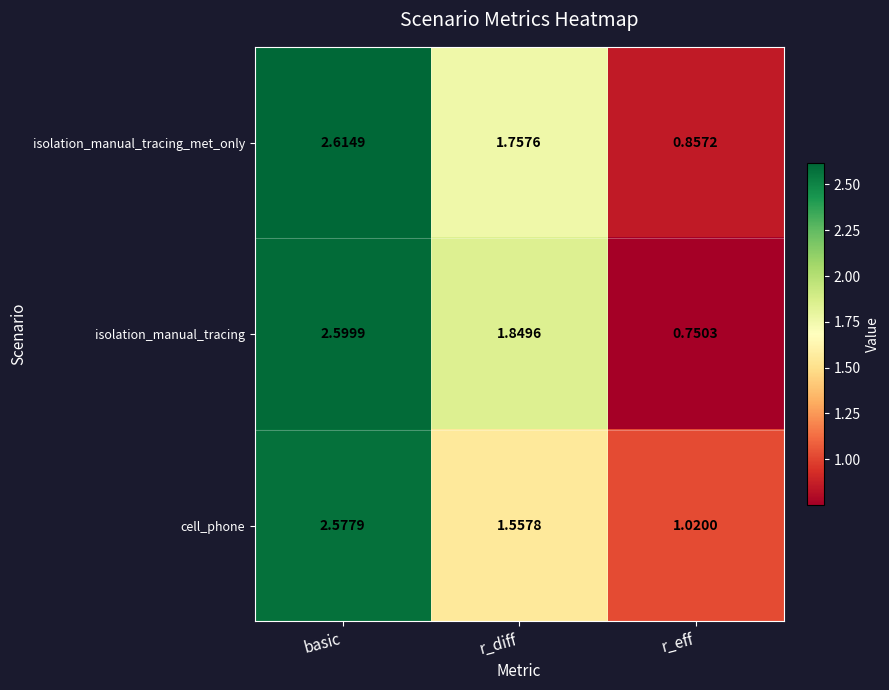

Which series has the largest total across all categories?

isolation_manual_tracing_met_only